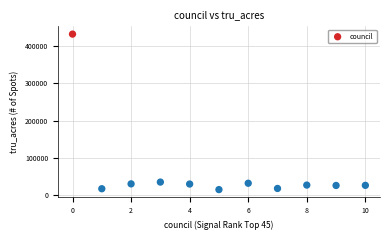

What is the range of Y values (max minus min)?

418569.1